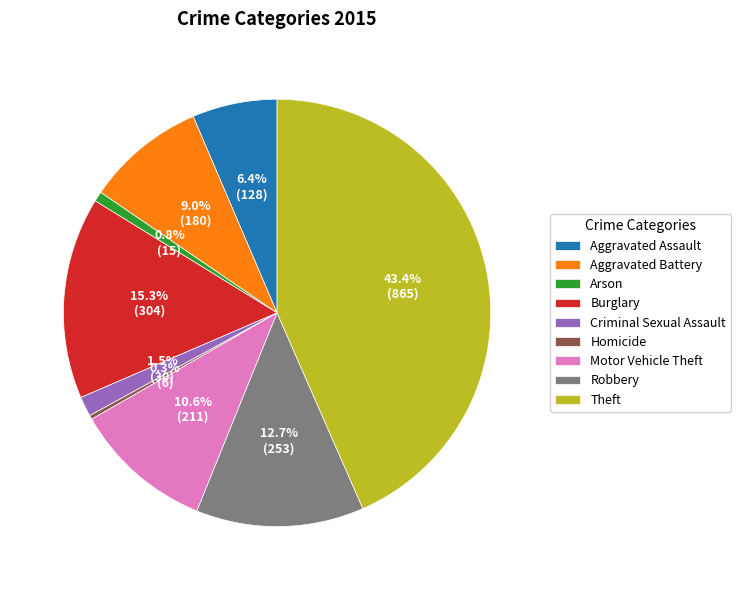

Is there a majority slice in this chart?

No